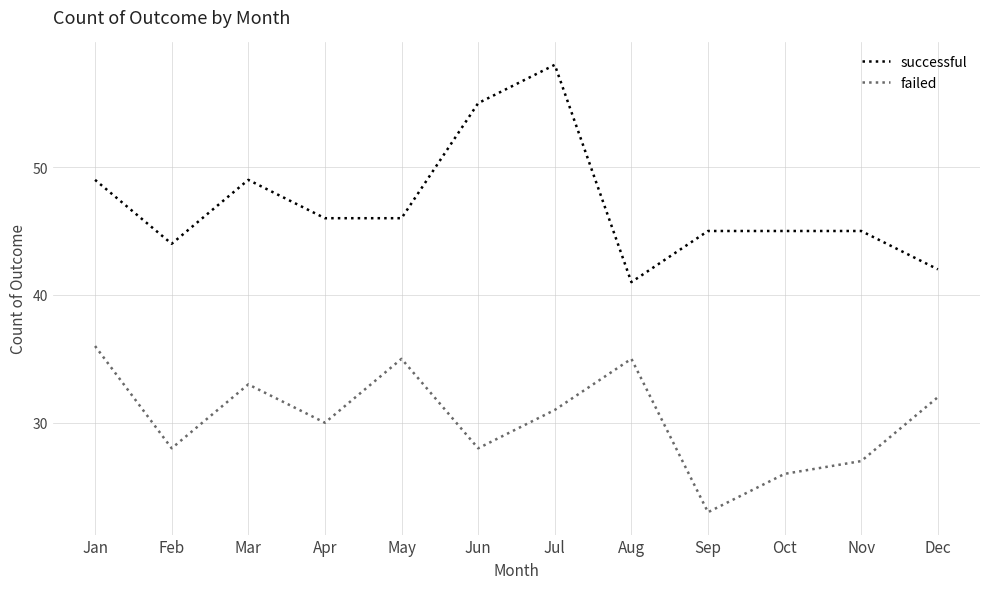

List the series in order of their overall mean, highest first.

successful, failed